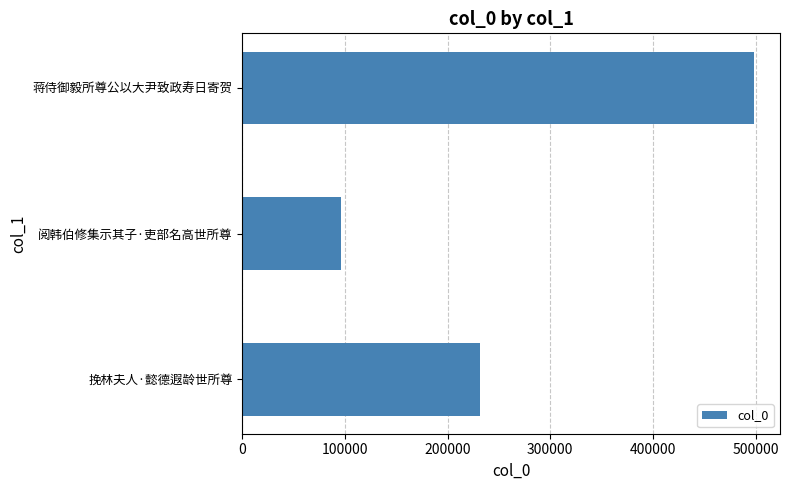

List the labels in order of value, largest first.

蒋侍御毅所尊公以大尹致政寿日寄贺, 挽林夫人·懿德遐龄世所尊, 阅韩伯修集示其子·吏部名高世所尊